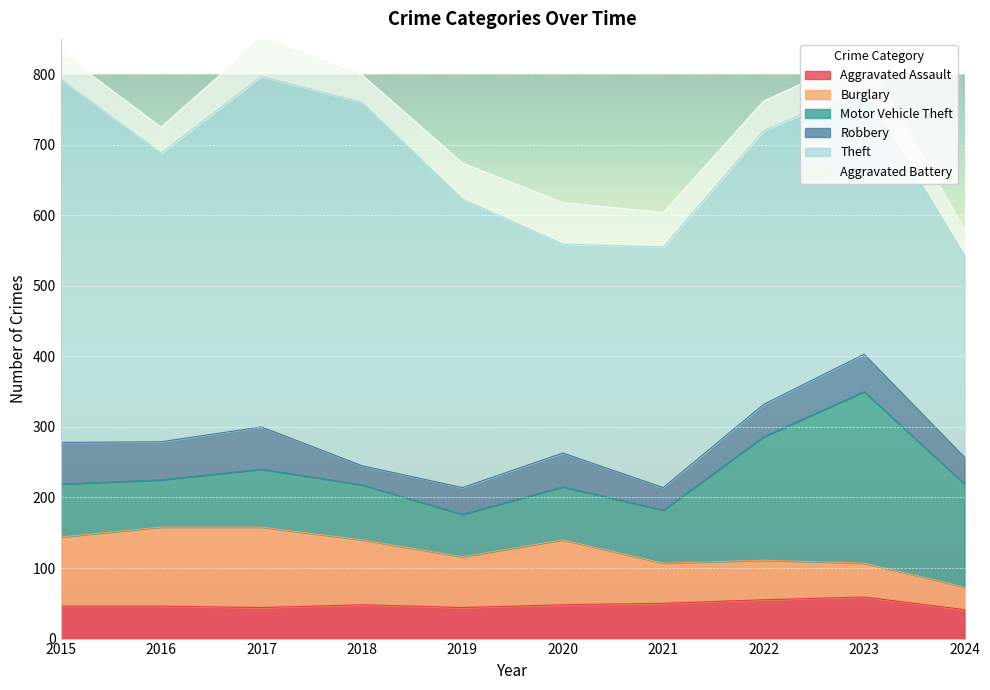

Between 2020 and 2023, which series saw the biggest shift?

Motor Vehicle Theft